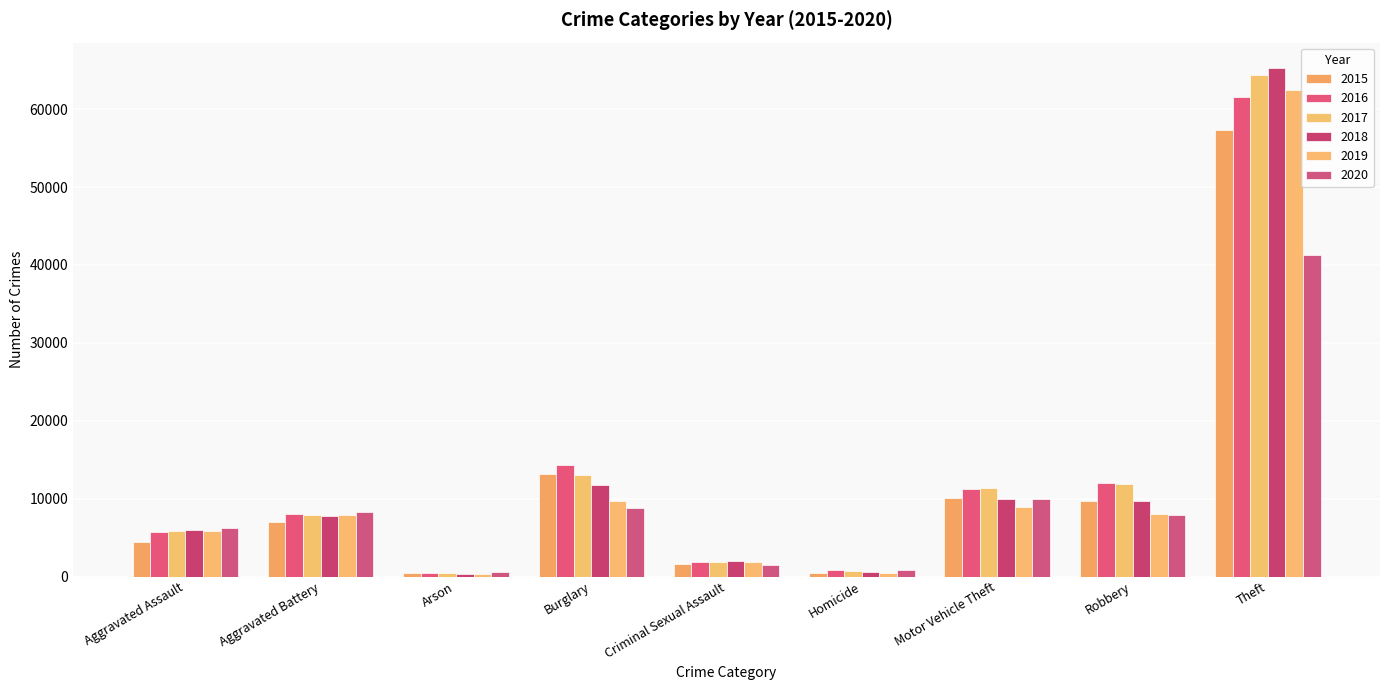

What is the label of the 3rd bar from the left?

Arson